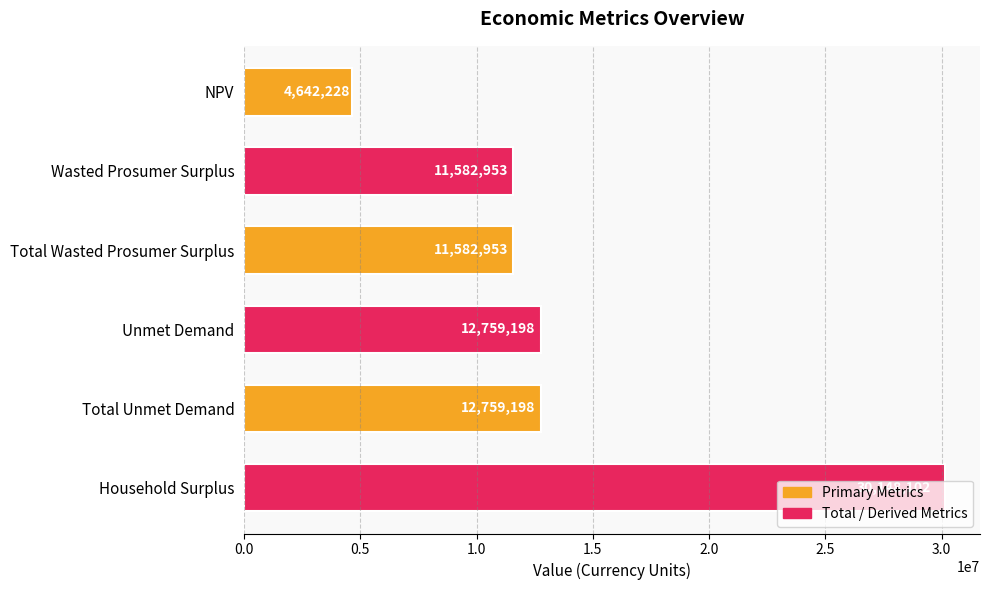

What is the change in value from NPV to Wasted Prosumer Surplus?

+6940724.6